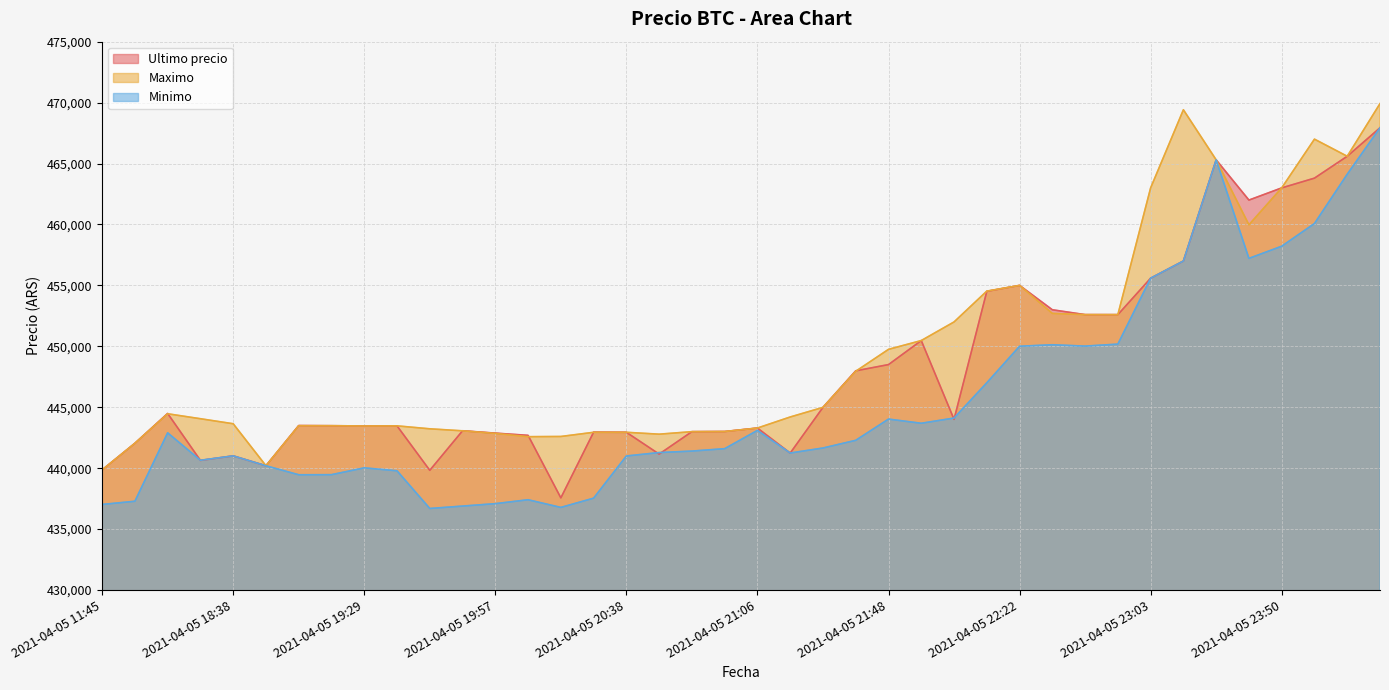

Reading left to right, extract all data points from this chart.

Ultimo precio: 2021-04-05 11:45=439856	2021-04-05 16:00=442042	2021-04-05 16:21=444489	2021-04-05 18:21=440637	2021-04-05 18:38=441009	2021-04-05 18:53=440200	2021-04-05 19:06=443496	2021-04-05 19:17=443485	2021-04-05 19:29=443462	2021-04-05 19:38=443472	2021-04-05 19:46=439823	2021-04-05 19:51=443069	2021-04-05 19:57=442876	2021-04-05 20:05=442693	2021-04-05 20:15=437562	2021-04-05 20:28=442954	2021-04-05 20:38=442943	2021-04-05 20:46=441154	2021-04-05 20:52=442996	2021-04-05 20:58=443007	2021-04-05 21:06=443293	2021-04-05 21:16=441238	2021-04-05 21:27=444989	2021-04-05 21:38=447988	2021-04-05 21:48=448500	2021-04-05 21:55=450472	2021-04-05 22:01=444005	2021-04-05 22:10=454509	2021-04-05 22:22=454999	2021-04-05 22:34=452998	2021-04-05 22:45=452600	2021-04-05 22:55=452599	2021-04-05 23:03=455589	2021-04-05 23:13=457000	2021-04-05 23:26=465301	2021-04-05 23:39=462000	2021-04-05 23:50=462999	2021-04-05 23:59=463801	2021-04-06 00:23=465595	2021-04-06 00:42=467932
Maximo: 2021-04-05 11:45=439856	2021-04-05 16:00=442042	2021-04-05 16:21=444464	2021-04-05 18:21=444057	2021-04-05 18:38=443645	2021-04-05 18:53=440200	2021-04-05 19:06=443485	2021-04-05 19:17=443485	2021-04-05 19:29=443462	2021-04-05 19:38=443472	2021-04-05 19:46=443229	2021-04-05 19:51=443064	2021-04-05 19:57=442853	2021-04-05 20:05=442584	2021-04-05 20:15=442600	2021-04-05 20:28=442943	2021-04-05 20:38=442943	2021-04-05 20:46=442789	2021-04-05 20:52=442996	2021-04-05 20:58=443007	2021-04-05 21:06=443293	2021-04-05 21:16=444200	2021-04-05 21:27=444989	2021-04-05 21:38=447951	2021-04-05 21:48=449750	2021-04-05 21:55=450472	2021-04-05 22:01=451999	2021-04-05 22:10=454529	2021-04-05 22:22=454999	2021-04-05 22:34=452699	2021-04-05 22:45=452599	2021-04-05 22:55=452599	2021-04-05 23:03=462998	2021-04-05 23:13=469410	2021-04-05 23:26=465301	2021-04-05 23:39=459972	2021-04-05 23:50=462999	2021-04-05 23:59=467000	2021-04-06 00:23=465595	2021-04-06 00:42=469917
Minimo: 2021-04-05 11:45=437021	2021-04-05 16:00=437285	2021-04-05 16:21=442900	2021-04-05 18:21=440648	2021-04-05 18:38=441009	2021-04-05 18:53=440196	2021-04-05 19:06=439459	2021-04-05 19:17=439466	2021-04-05 19:29=440025	2021-04-05 19:38=439783	2021-04-05 19:46=436692	2021-04-05 19:51=436888	2021-04-05 19:57=437087	2021-04-05 20:05=437408	2021-04-05 20:15=436779	2021-04-05 20:28=437538	2021-04-05 20:38=441000	2021-04-05 20:46=441280	2021-04-05 20:52=441402	2021-04-05 20:58=441599	2021-04-05 21:06=443100	2021-04-05 21:16=441243	2021-04-05 21:27=441654	2021-04-05 21:38=442285	2021-04-05 21:48=444027	2021-04-05 21:55=443685	2021-04-05 22:01=444112	2021-04-05 22:10=447006	2021-04-05 22:22=450005	2021-04-05 22:34=450127	2021-04-05 22:45=450016	2021-04-05 22:55=450180	2021-04-05 23:03=455589	2021-04-05 23:13=457000	2021-04-05 23:26=465300	2021-04-05 23:39=457215	2021-04-05 23:50=458213	2021-04-05 23:59=460076	2021-04-06 00:23=464121	2021-04-06 00:42=467932